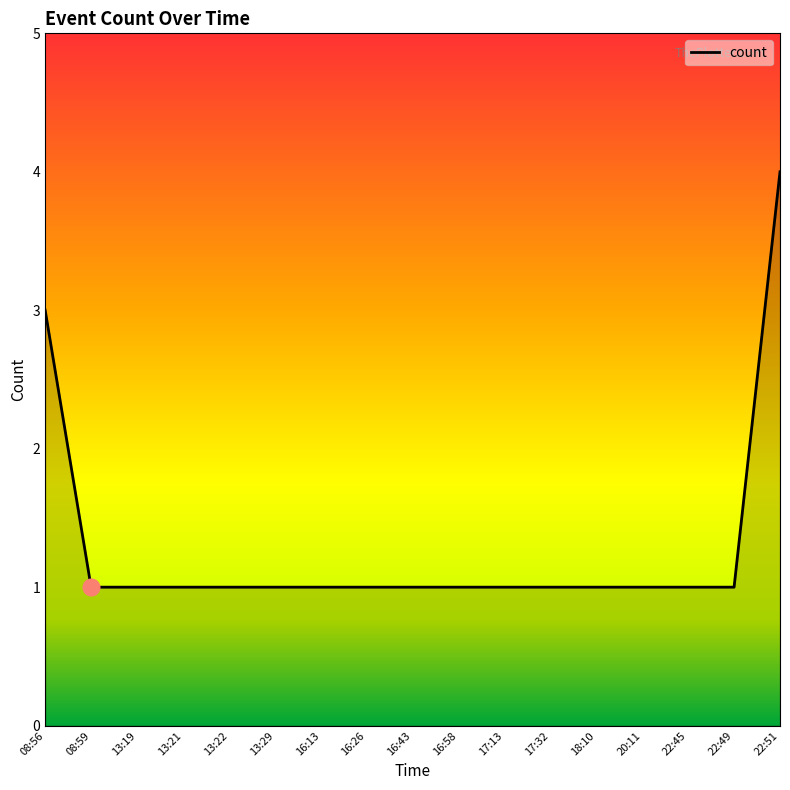

What is the greatest value displayed?

4